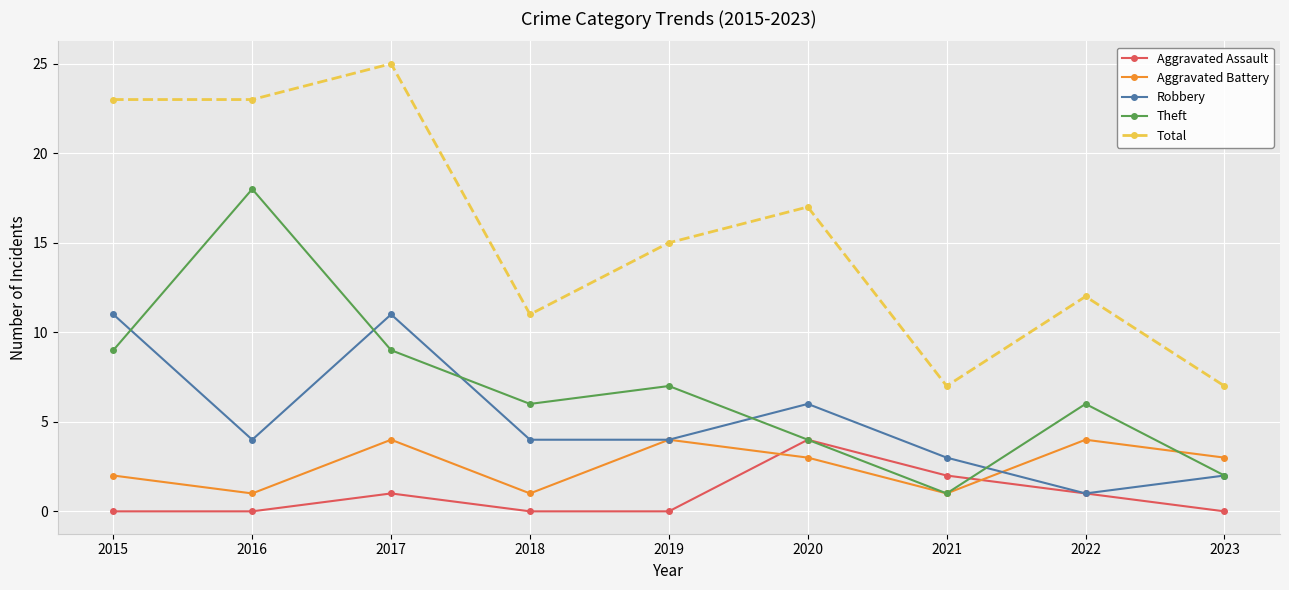

Reading left to right, what are all the values shown in this chart?

Aggravated Assault: 2015=0	2016=0	2017=1	2018=0	2019=0	2020=4	2021=2	2022=1	2023=0
Aggravated Battery: 2015=2	2016=1	2017=4	2018=1	2019=4	2020=3	2021=1	2022=4	2023=3
Robbery: 2015=11	2016=4	2017=11	2018=4	2019=4	2020=6	2021=3	2022=1	2023=2
Theft: 2015=9	2016=18	2017=9	2018=6	2019=7	2020=4	2021=1	2022=6	2023=2
Total: 2015=23	2016=23	2017=25	2018=11	2019=15	2020=17	2021=7	2022=12	2023=7